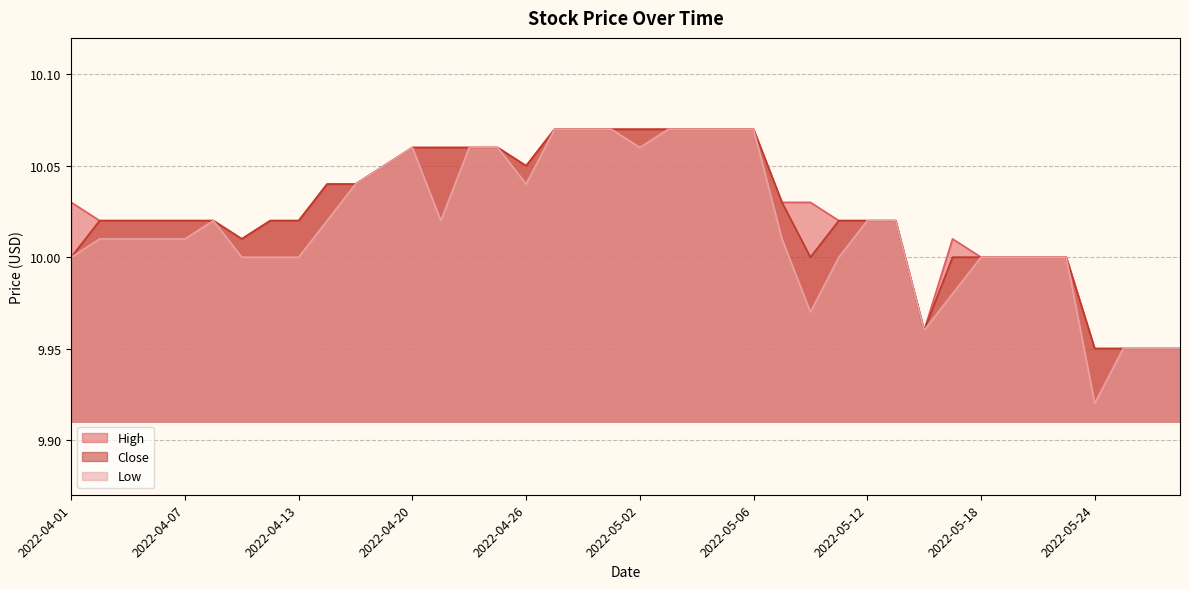

True or false: Close has a value of 16.8 at 2022-04-11.

False